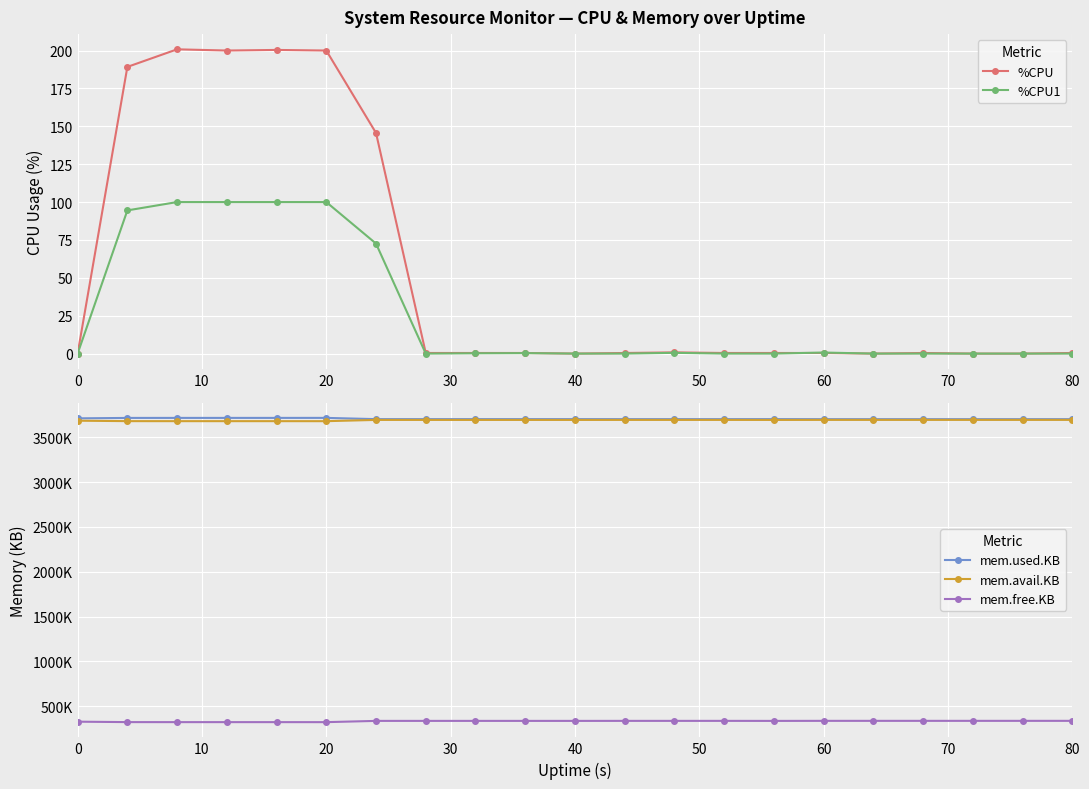

What is the greatest value displayed?

3717476.0